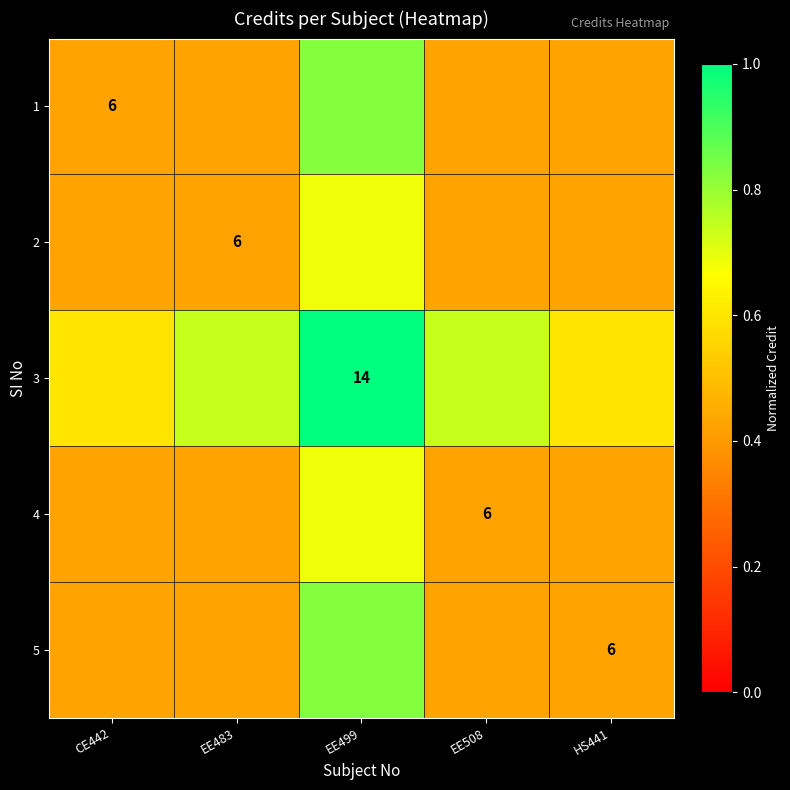

Is it true that 1 equals 0.4 at EE508?

True